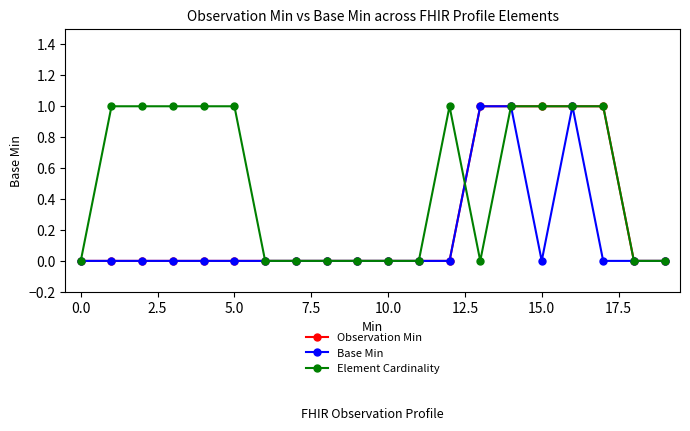

True or false: Base Min and Observation Min cross at least once.

False